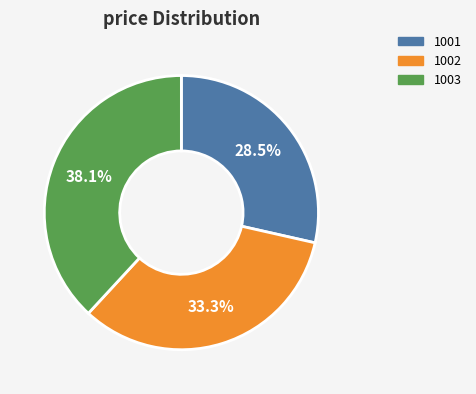

Which has a higher value, 1001 or 1003?

1003